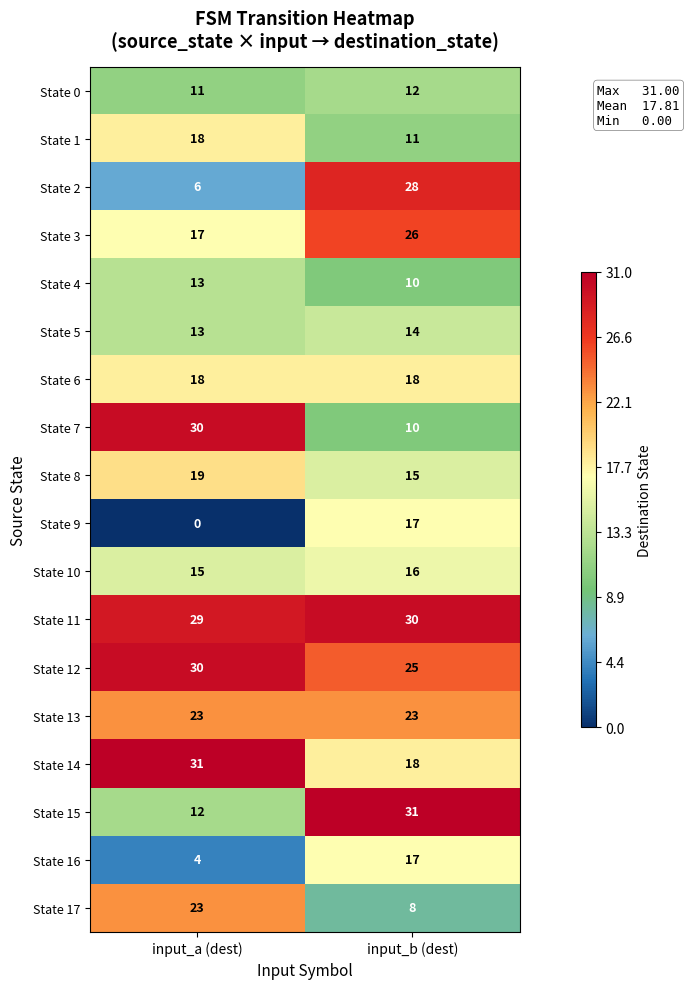

What is the greatest value displayed?

31